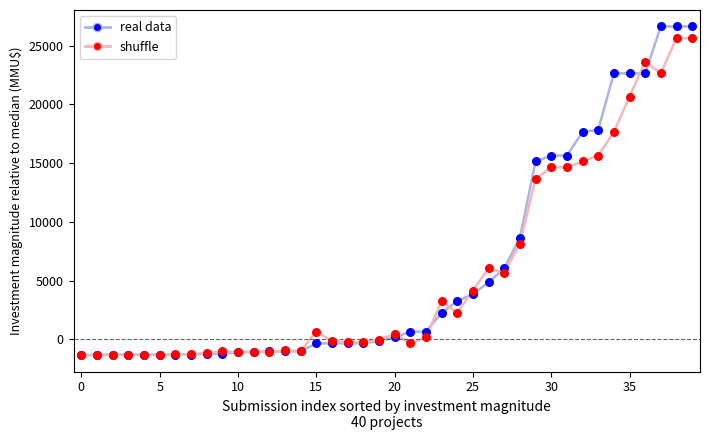

Which series has the widest spread of values?

real data